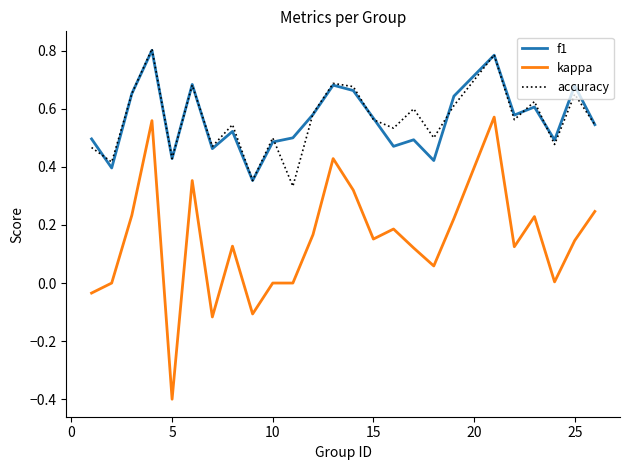

True or false: kappa and f1 cross at least once.

False